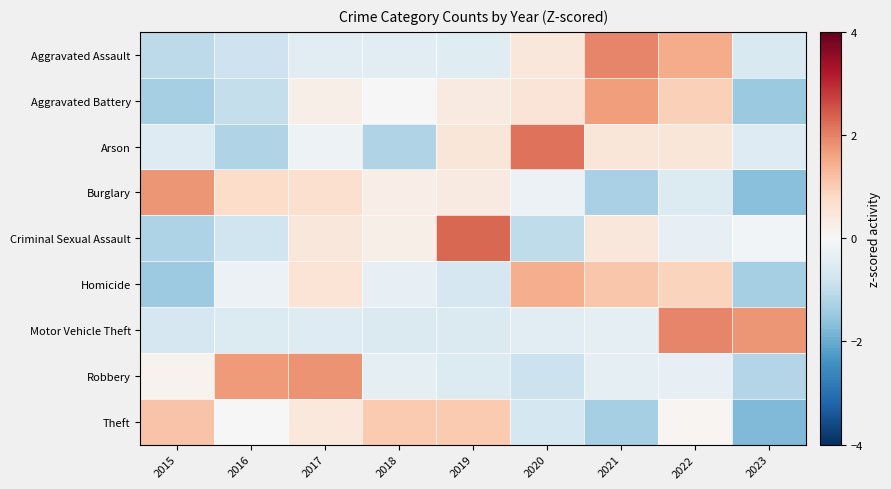

Reading left to right, transcribe all the data shown in this chart.

Aggravated Assault: 2015=-1.0	2016=-0.8	2017=-0.5	2018=-0.5	2019=-0.5	2020=0.5	2021=2.0	2022=1.5	2023=-0.6
Aggravated Battery: 2015=-1.3	2016=-1.0	2017=0.2	2018=0.0	2019=0.4	2020=0.5	2021=1.7	2022=0.9	2023=-1.5
Arson: 2015=-0.5	2016=-1.2	2017=-0.2	2018=-1.2	2019=0.5	2020=2.2	2021=0.5	2022=0.5	2023=-0.5
Burglary: 2015=1.8	2016=0.7	2017=0.6	2018=0.3	2019=0.3	2020=-0.2	2021=-1.3	2022=-0.5	2023=-1.7
Criminal Sexual Assault: 2015=-1.2	2016=-0.8	2017=0.5	2018=0.2	2019=2.3	2020=-1.0	2021=0.5	2022=-0.3	2023=-0.1
Homicide: 2015=-1.5	2016=-0.2	2017=0.6	2018=-0.3	2019=-0.7	2020=1.5	2021=1.1	2022=0.9	2023=-1.3
Motor Vehicle Theft: 2015=-0.7	2016=-0.5	2017=-0.5	2018=-0.6	2019=-0.6	2020=-0.4	2021=-0.4	2022=2.0	2023=1.8
Robbery: 2015=0.1	2016=1.7	2017=1.8	2018=-0.4	2019=-0.5	2020=-0.9	2021=-0.4	2022=-0.3	2023=-1.2
Theft: 2015=1.1	2016=0.0	2017=0.4	2018=1.1	2019=1.0	2020=-0.7	2021=-1.3	2022=0.1	2023=-1.8